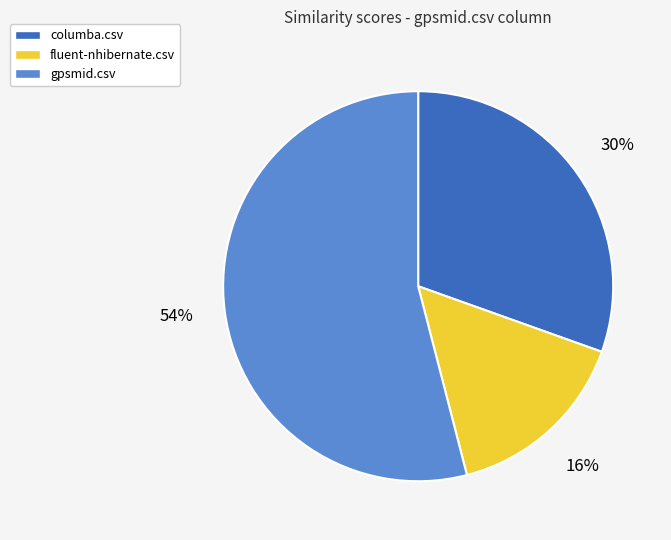

Which slice is the largest?

gpsmid.csv